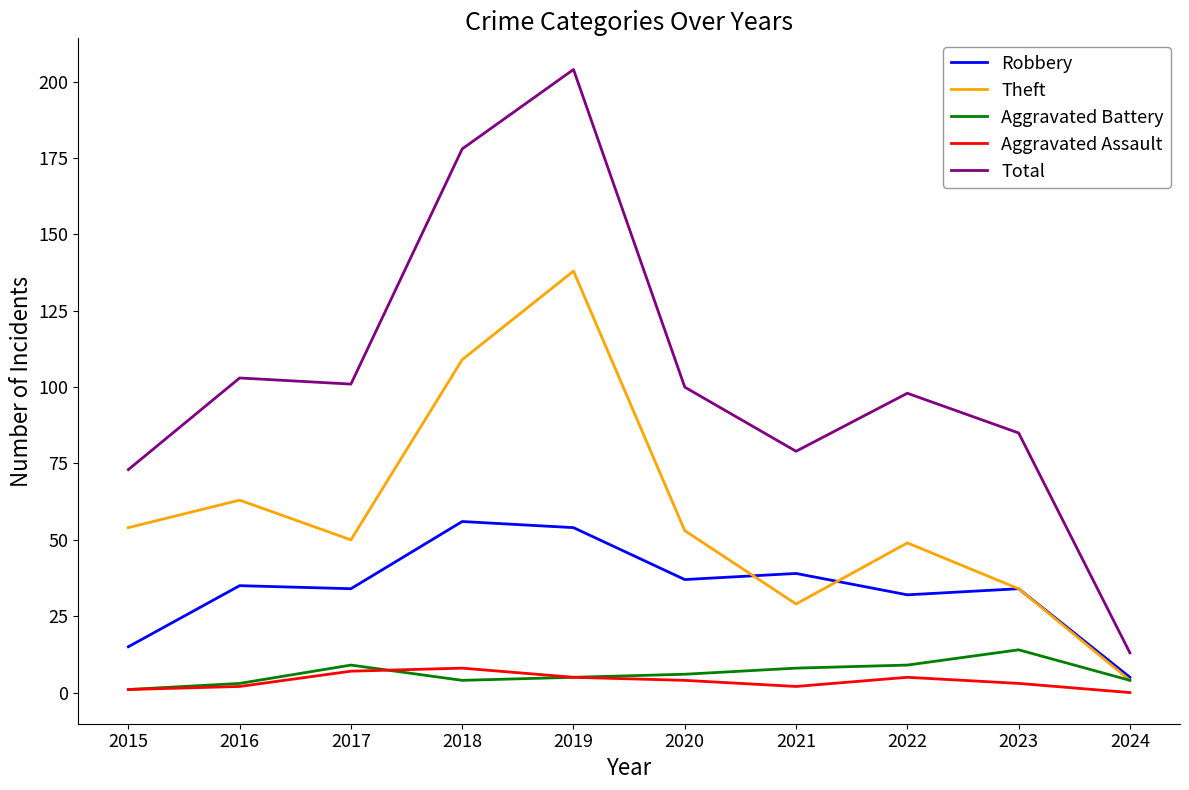

True or false: Total and Theft intersect in this chart.

False